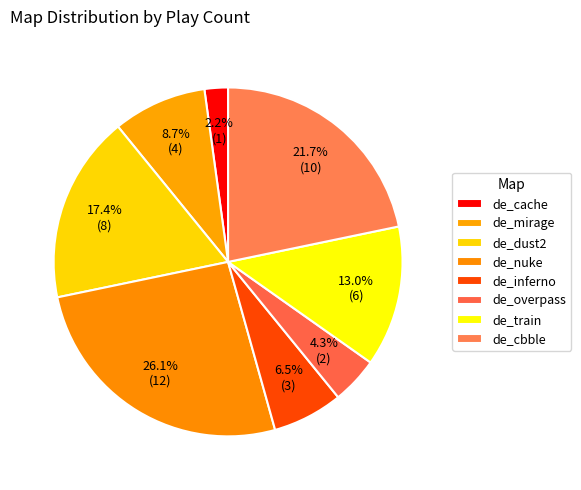

How many segments does this pie chart have?

8